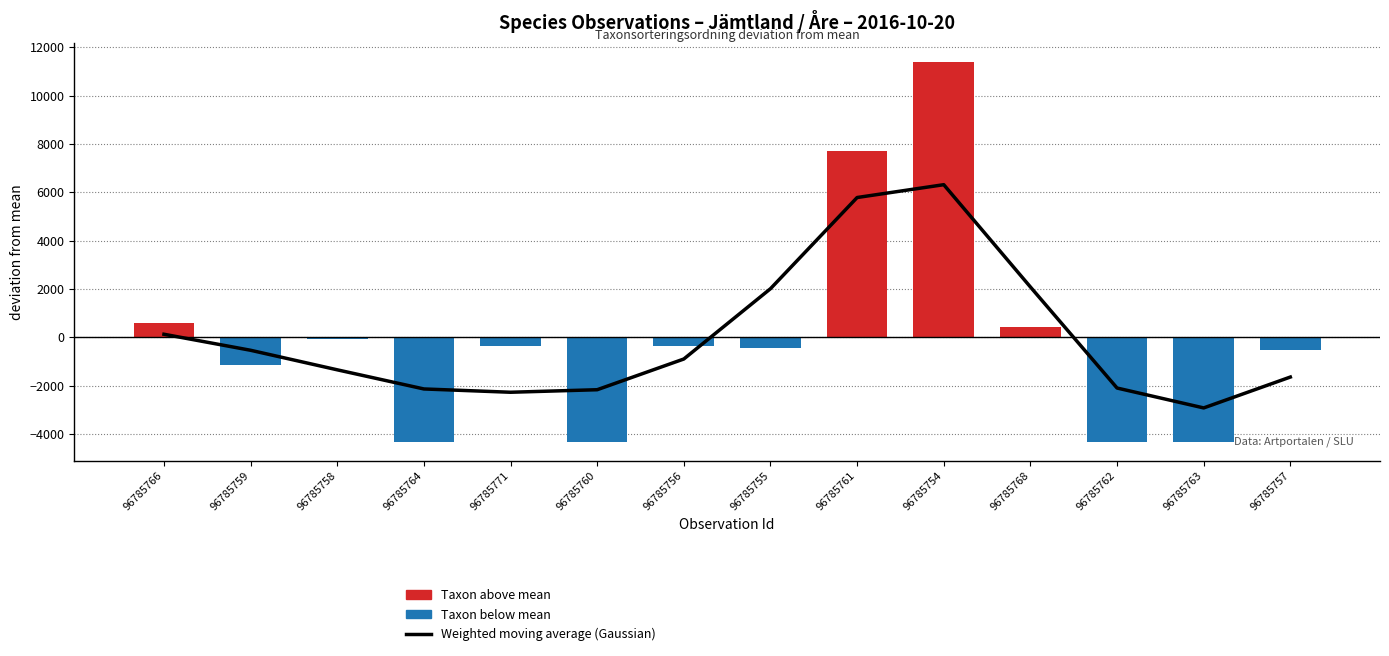

Rank the series by their average value, from highest to lowest.

Taxon above mean, Weighted moving average (Gaussian), Taxon below mean